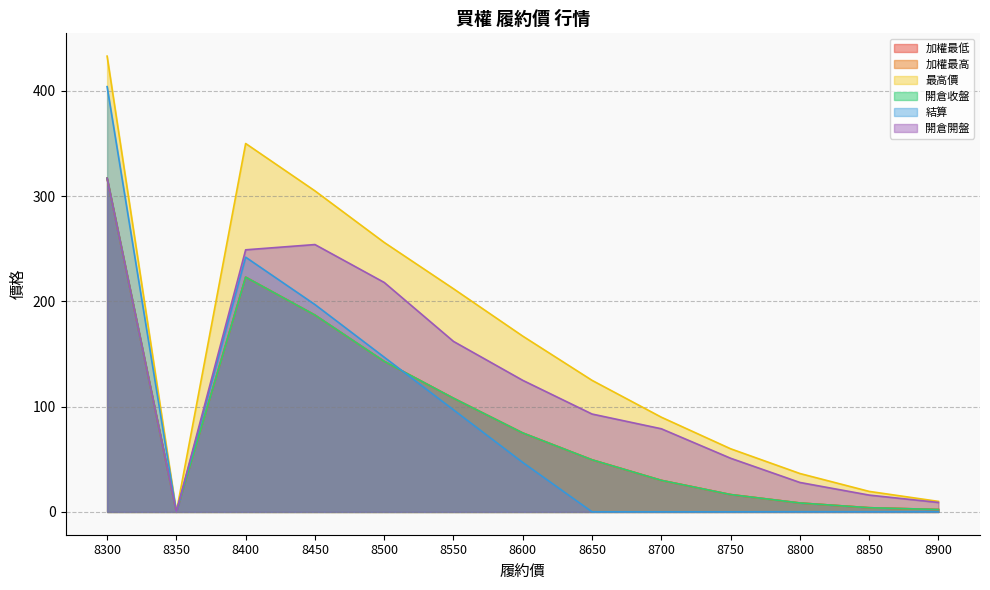

Reading left to right, list all the values displayed in this chart.

加權最低: 317.0	0.0	223.0	187.0	143.0	108.0	75.0	49.5	30.0	16.5	8.5	4.0	2.3
加權最高: 317.0	0.0	223.0	187.0	143.0	108.0	75.0	49.5	30.0	16.5	8.5	4.0	2.3
最高價: 433.0	0.0	350.0	305.0	256.0	212.0	167.0	125.0	90.0	60.0	36.5	19.5	10.0
開倉收盤: 317.0	0.0	223.0	187.0	143.0	108.0	75.0	49.5	30.0	16.5	8.5	4.0	2.3
結算: 404.0	0.0	242.0	197.0	147.0	97.0	47.0	0.1	0.1	0.1	0.2	0.2	0.2
開倉開盤: 317.0	0.0	249.0	254.0	218.0	162.0	125.0	93.0	79.0	51.0	28.0	16.0	9.0